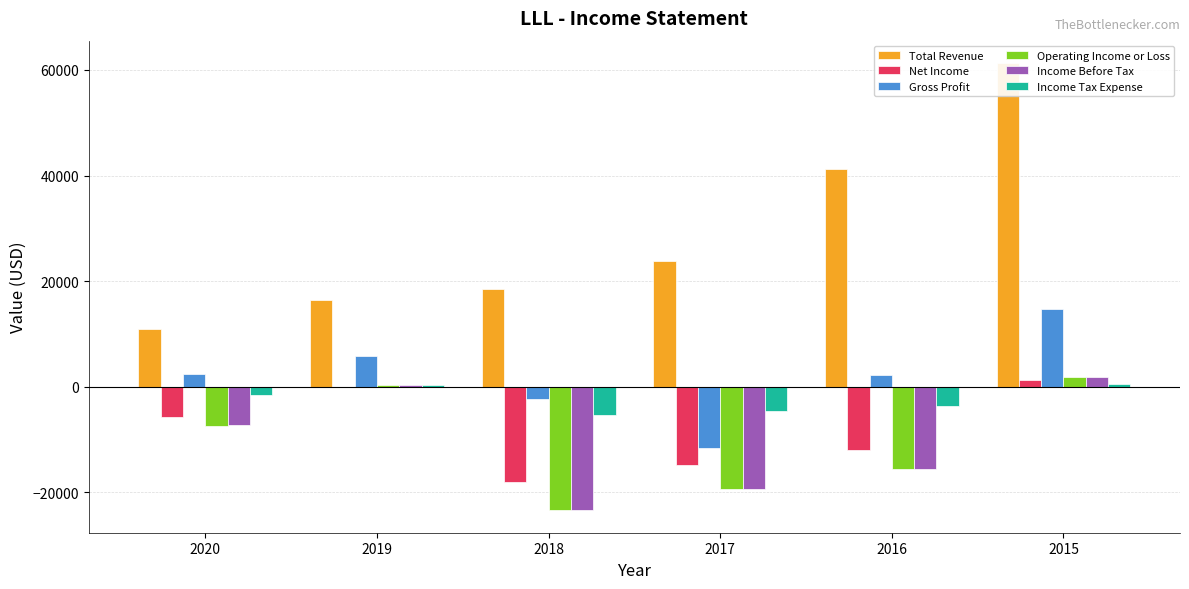

Where is Operating Income or Loss nearest to the value -10750?

2020